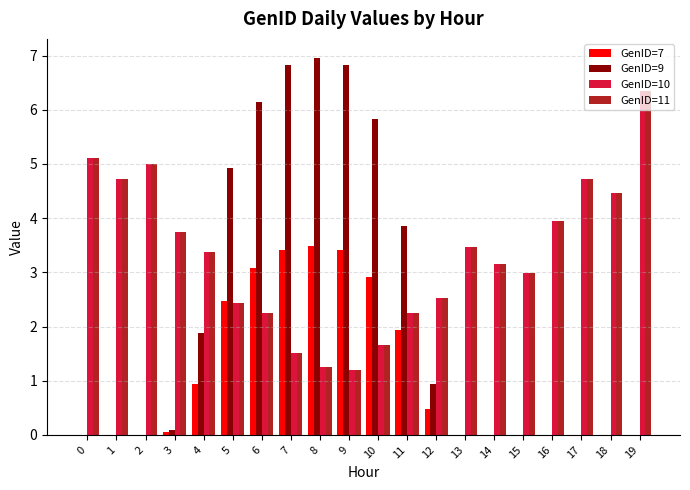

Is the value of GenID=7 at 8 greater than the value of GenID=11 at 3?

No